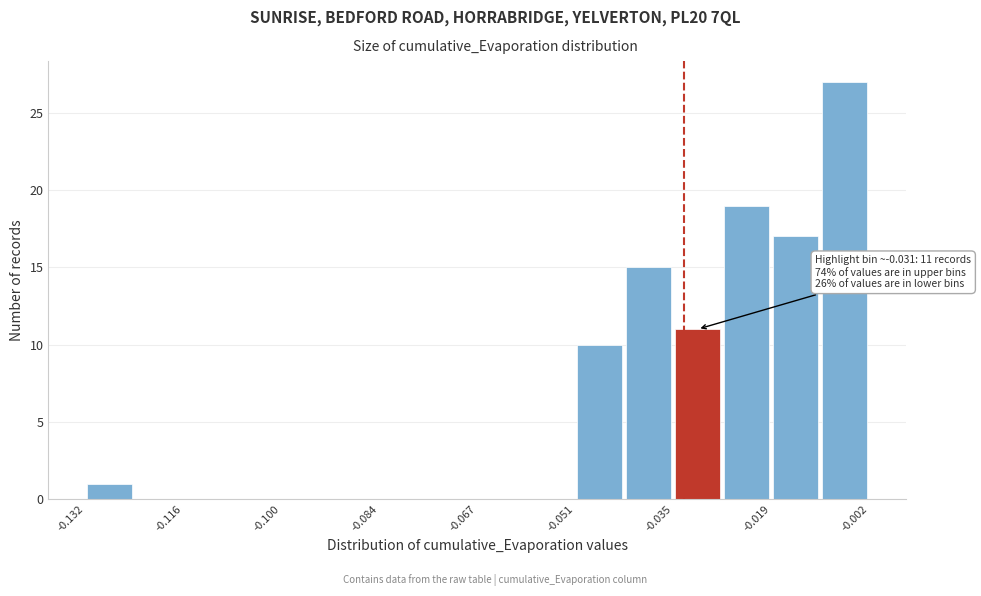

Which range on the x-axis has the tallest bar?

-0.010 to -0.002